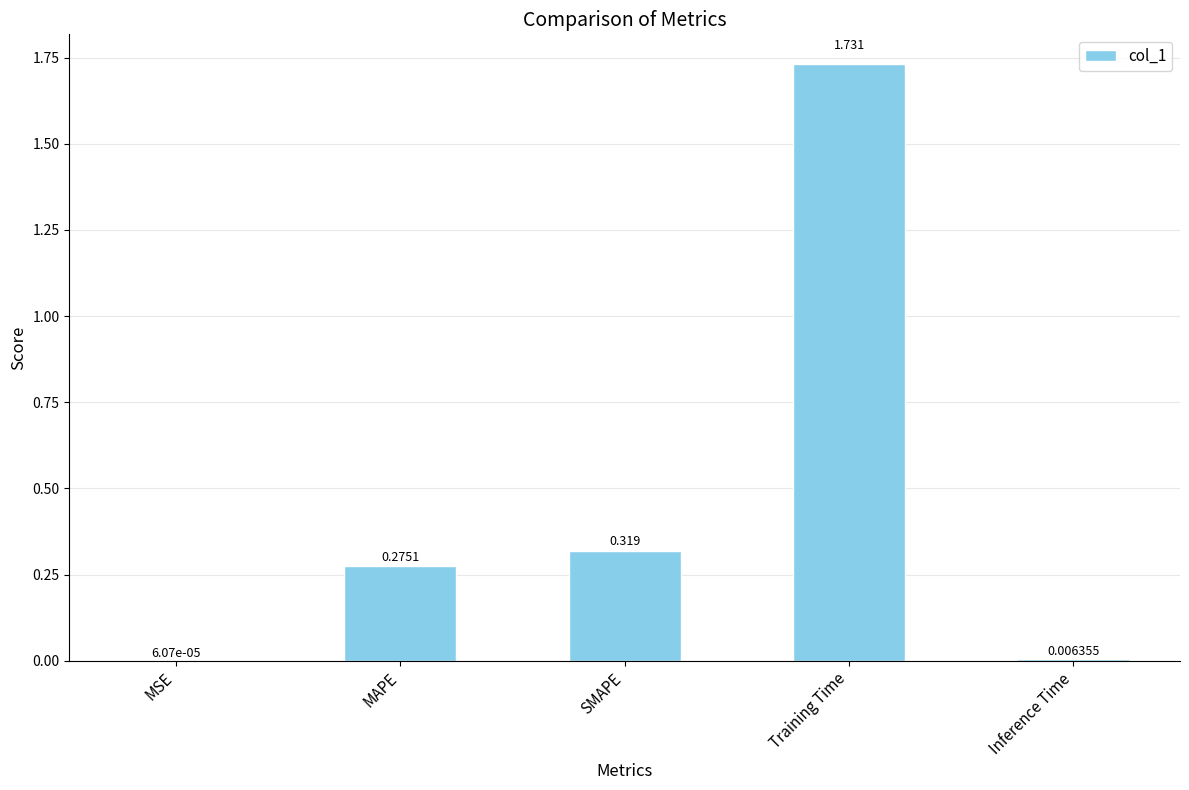

Which label corresponds to the largest value in the chart?

Training Time